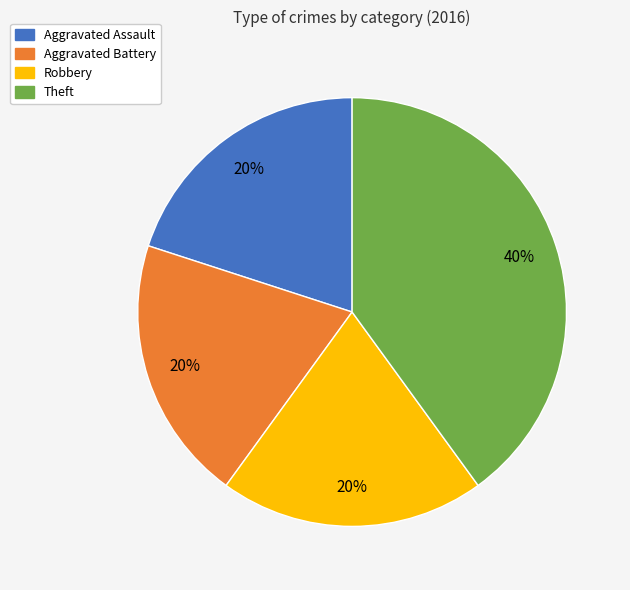

Do Theft and Robbery together represent more than half of the pie?

Yes